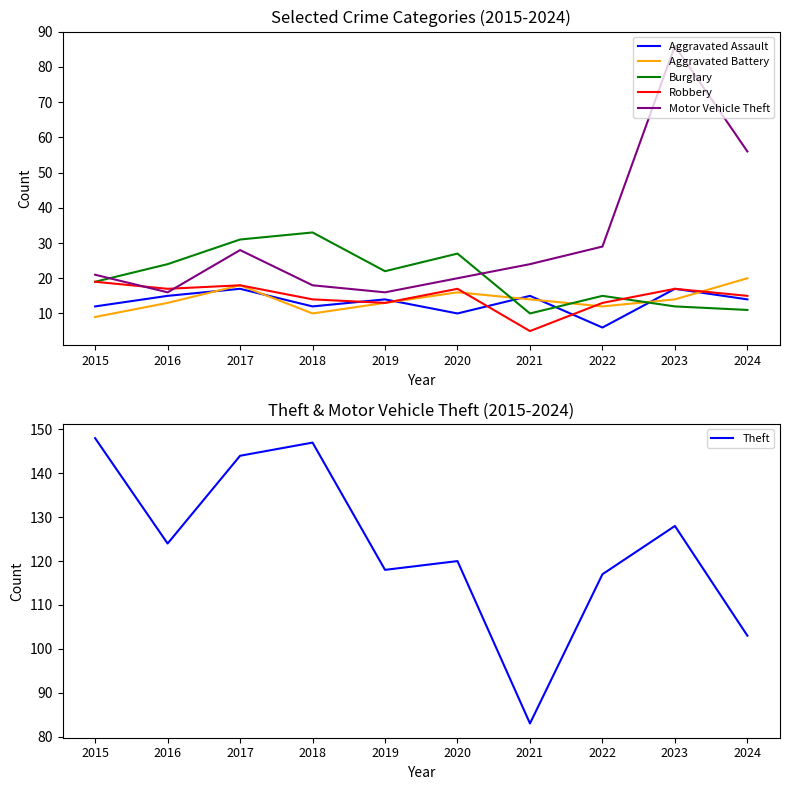

How many data points in Burglary are above 22?

4